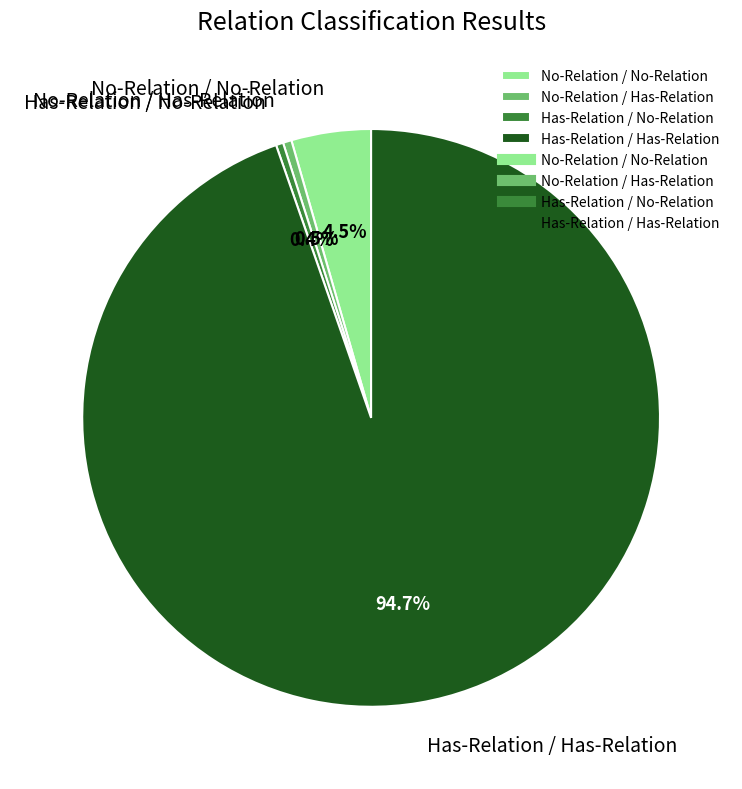

Is it true that Has-Relation / Has-Relation is 95% of the pie?

True